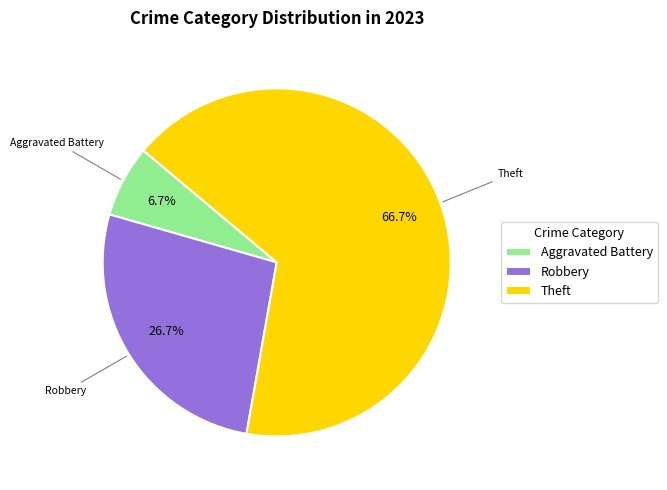

Which category has the biggest portion of the pie?

Theft